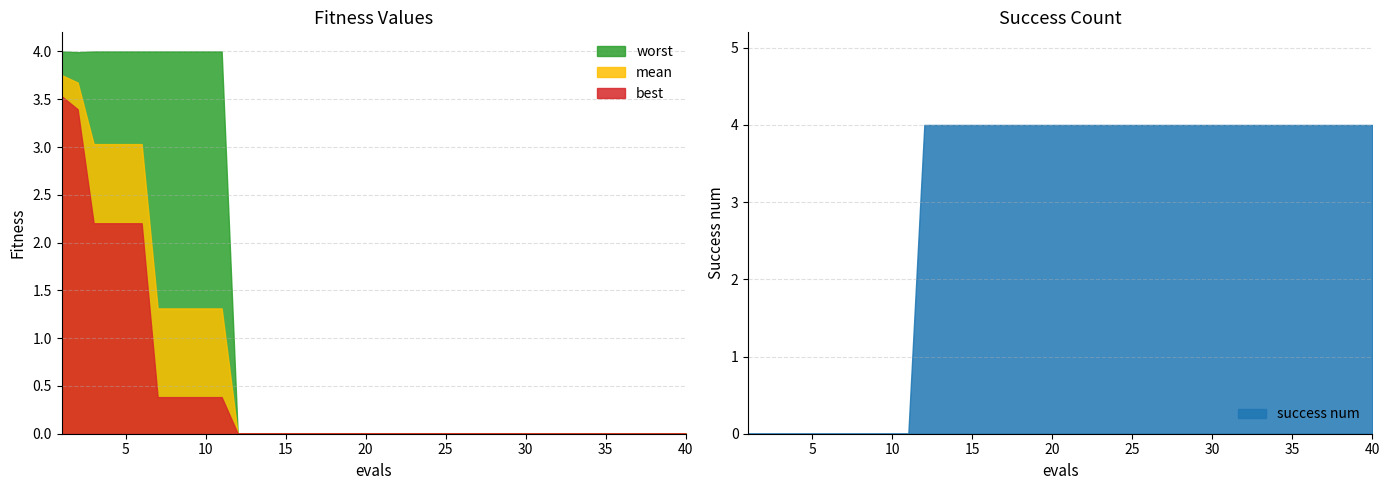

At which label is best closest to 1?

7